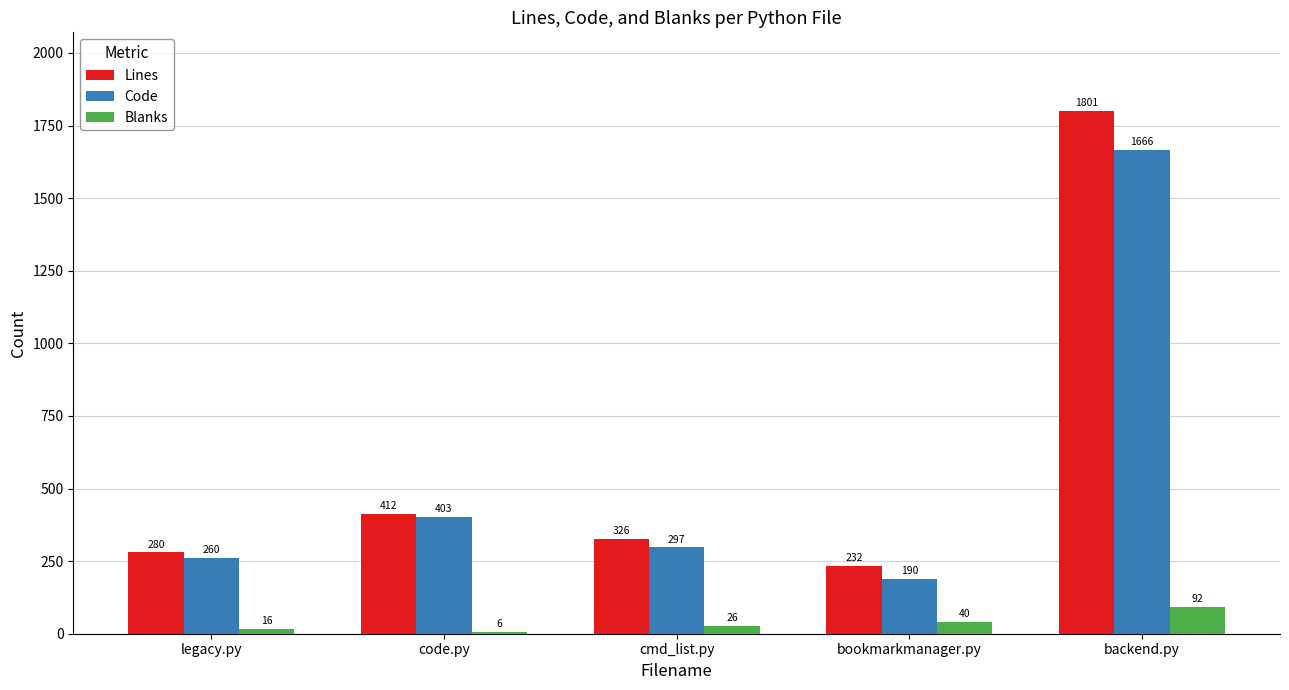

The Lines series shows 280 at legacy.py. True or false?

True